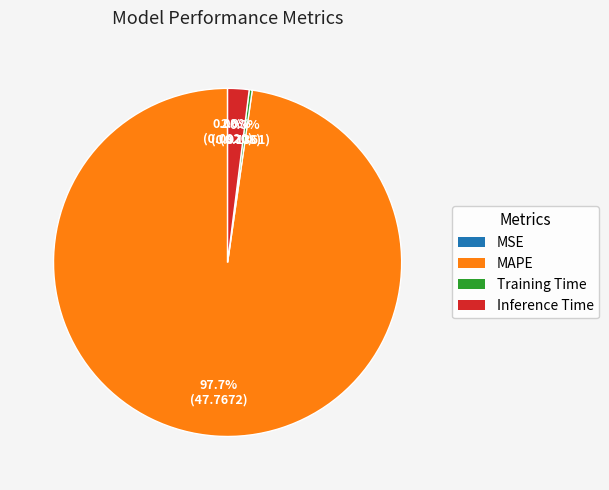

To the nearest percent, what is the difference between the largest and smallest slice percentages?

98%